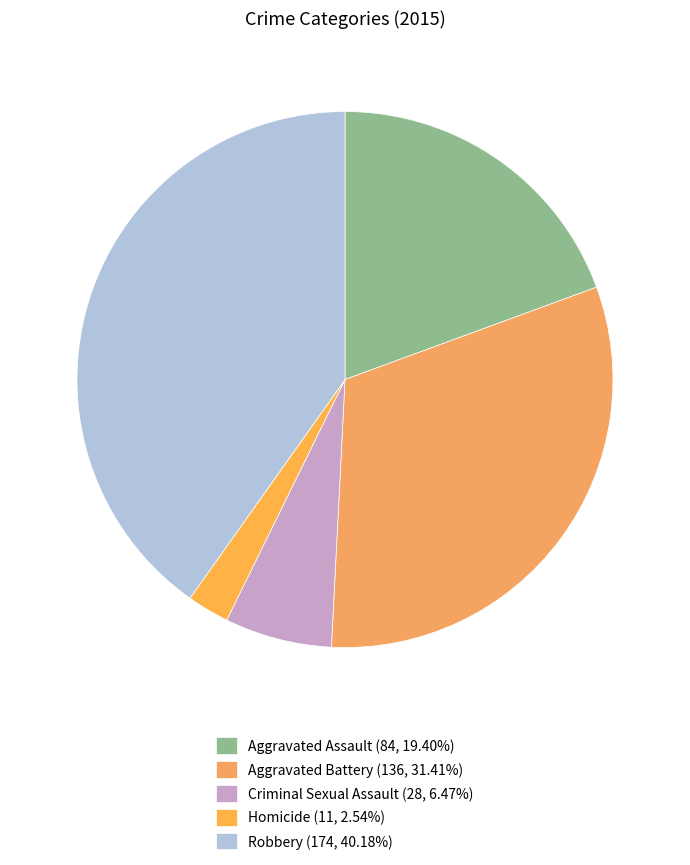

Which category has the smallest portion of the pie?

Homicide